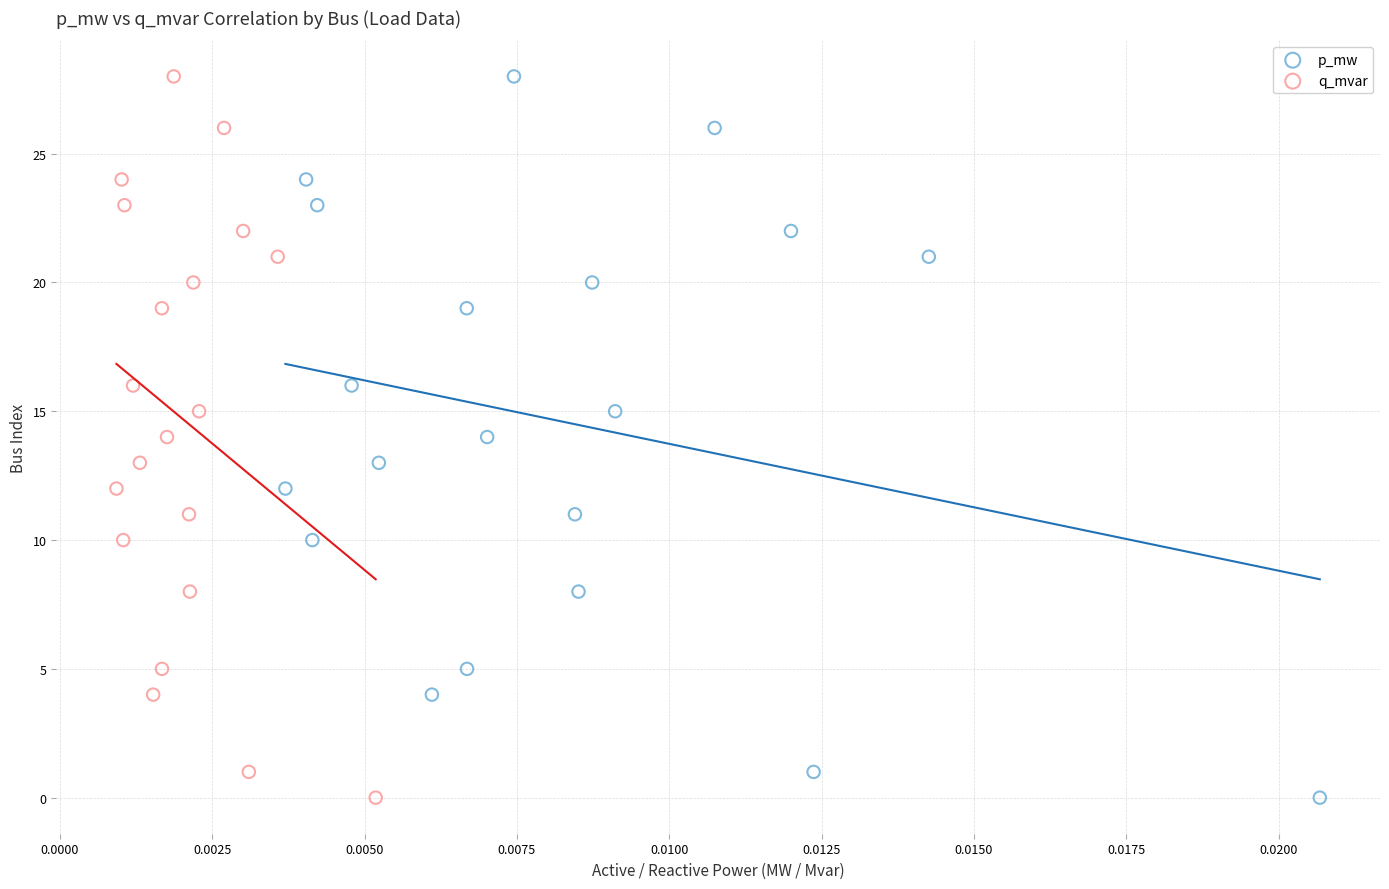

What are all the series names shown in the legend?

p_mw, q_mvar